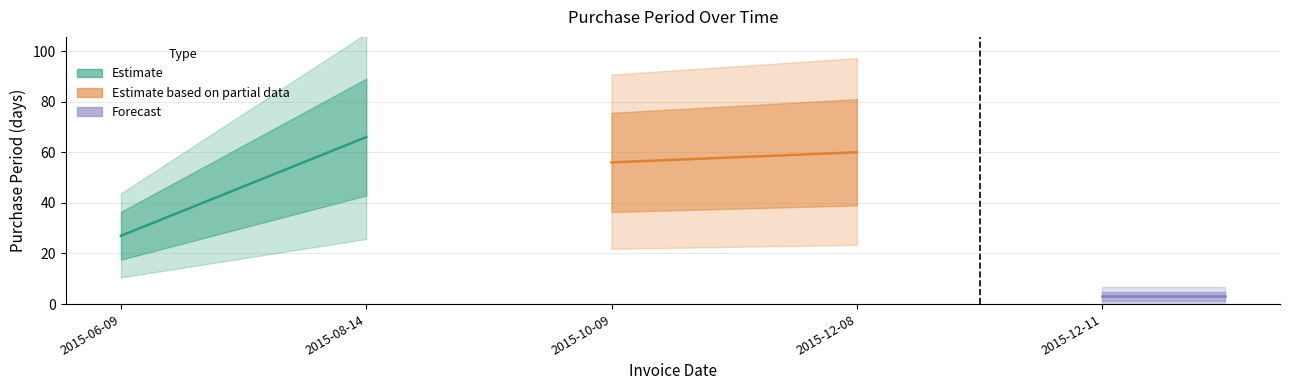

How many interior local valleys (lower than both neighbors) does the data have?

1